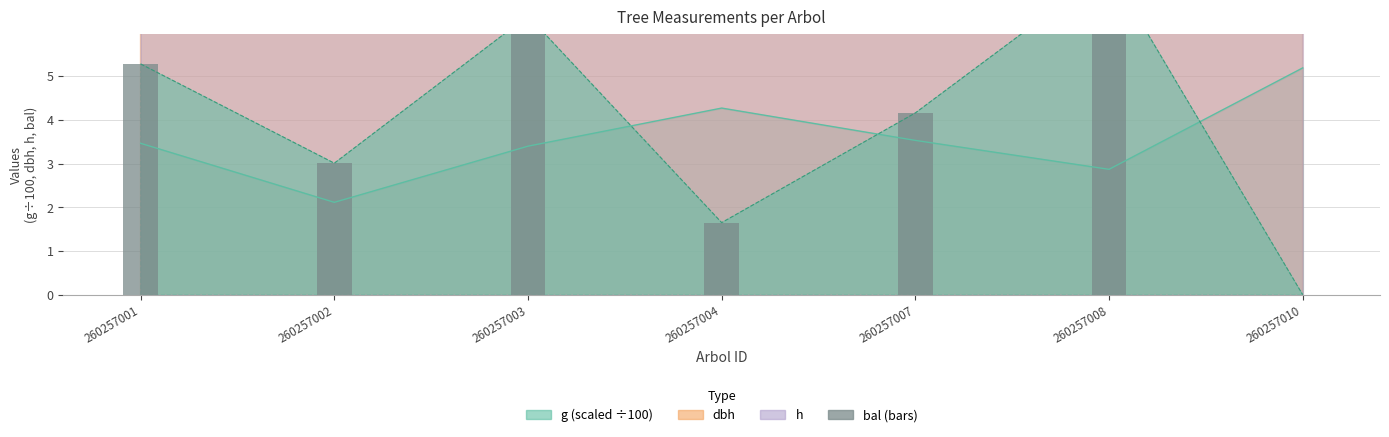

Does the chart contain stacked bars?

No